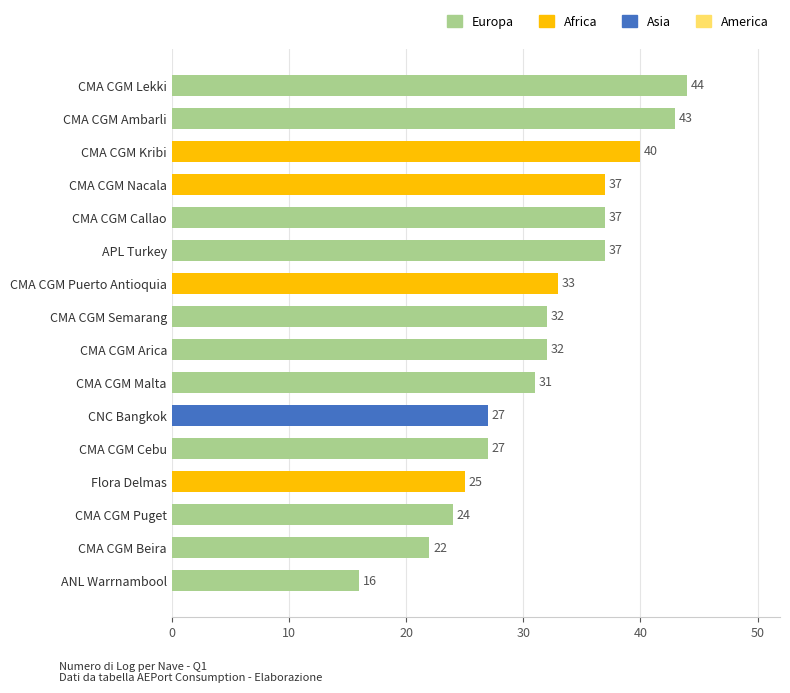

What is the value of the 8th bar from the top?

32